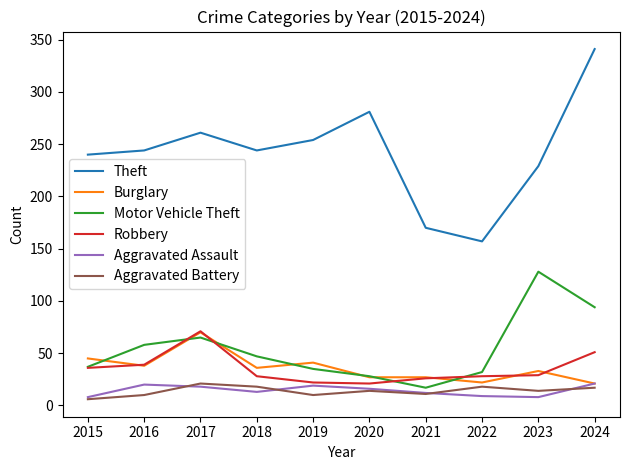

True or false: Theft has a value of 282 at 2021.

False